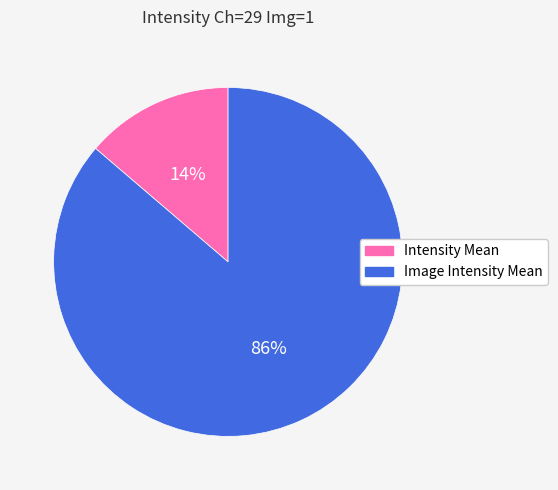

Rank the categories by value from highest to lowest.

Image Intensity Mean, Intensity Mean